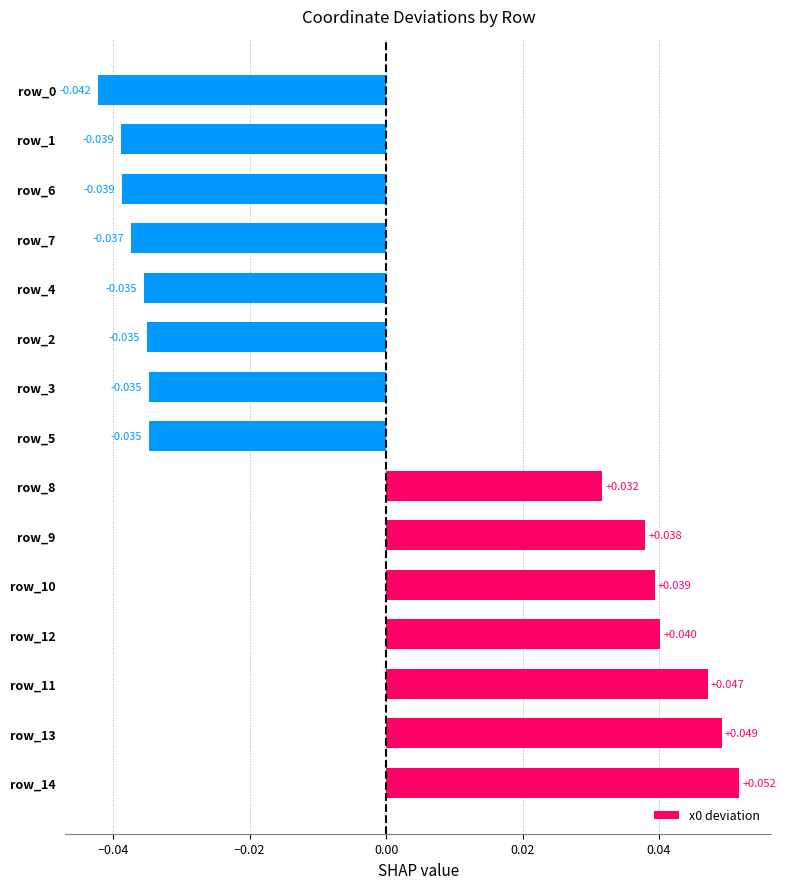

How many bars are there in total?

15